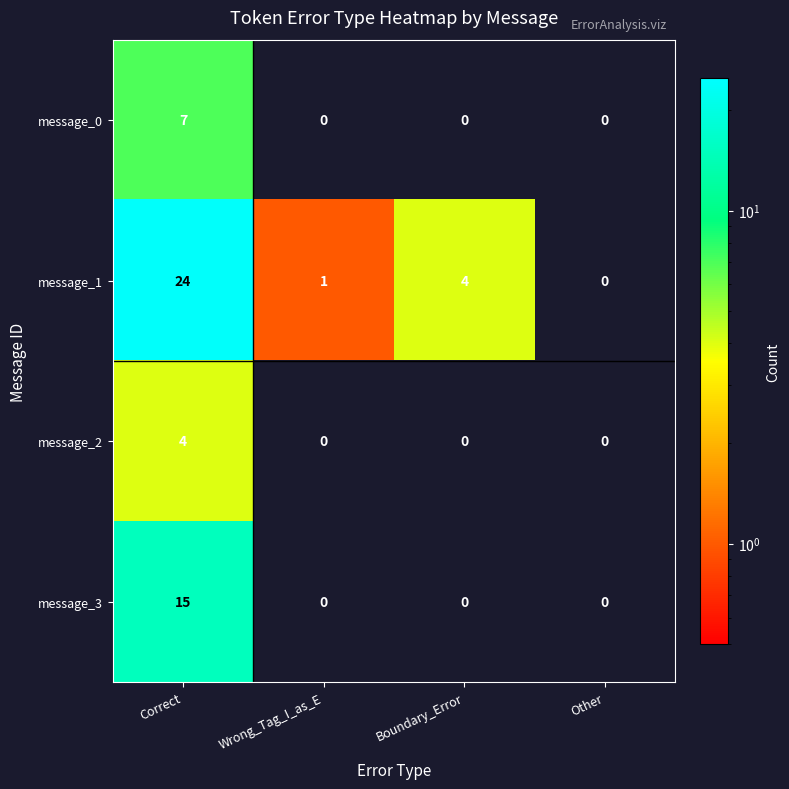

What is the difference between the message_2 values at Correct and Wrong_Tag_I_as_E?

4